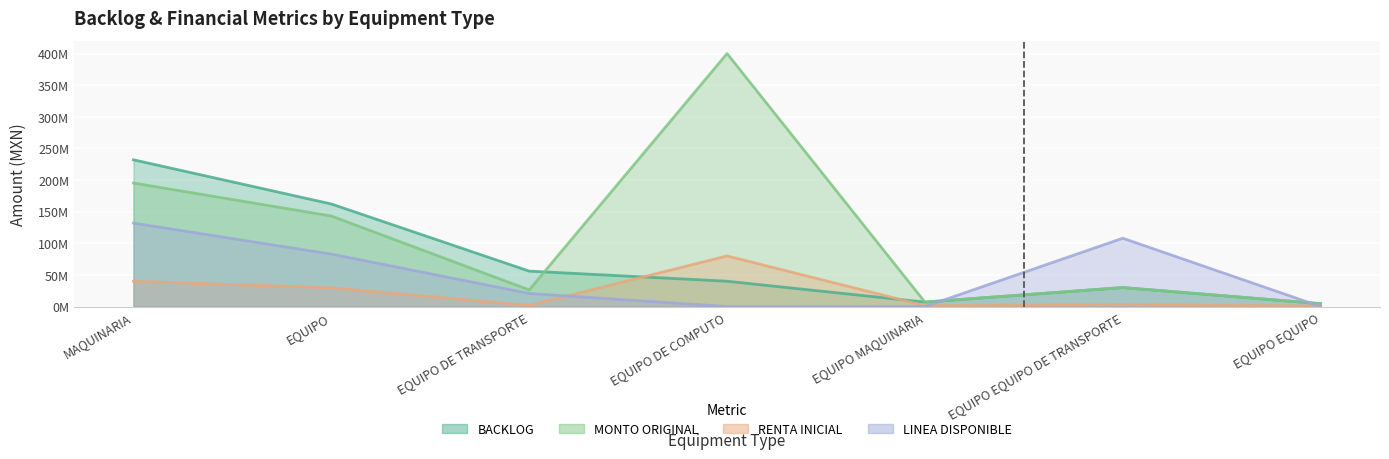

Reading right to left, extract all data points from this chart.

BACKLOG: 4500000.0	30000000.0	7000000.0	40000000.0	56000000.0	162156097.5	231988940.0
MONTO ORIGINAL: 4500000.0	30000000.0	7000000.0	400000000.0	26250000.0	143154907.7	195318940.1
RENTA INICIAL: 900000.0	3000000.0	1400000.0	80000000.0	1700000.0	29631293.9	39851788.0
LINEA DISPONIBLE: 0.0	108000000.0	0.0	0.0	20681310.9	82929849.2	131956404.3